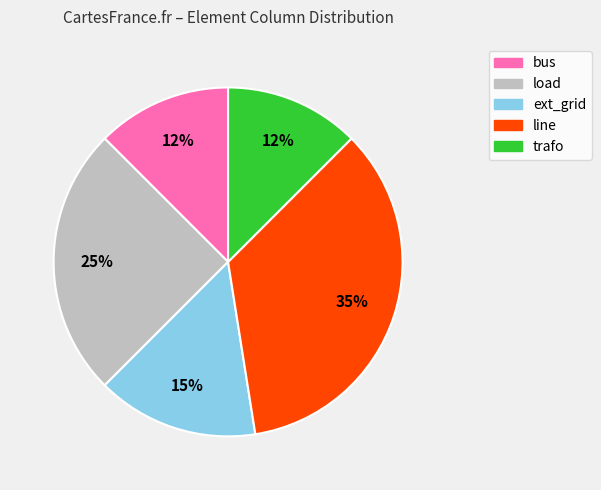

Between ext_grid and bus, which is larger?

ext_grid